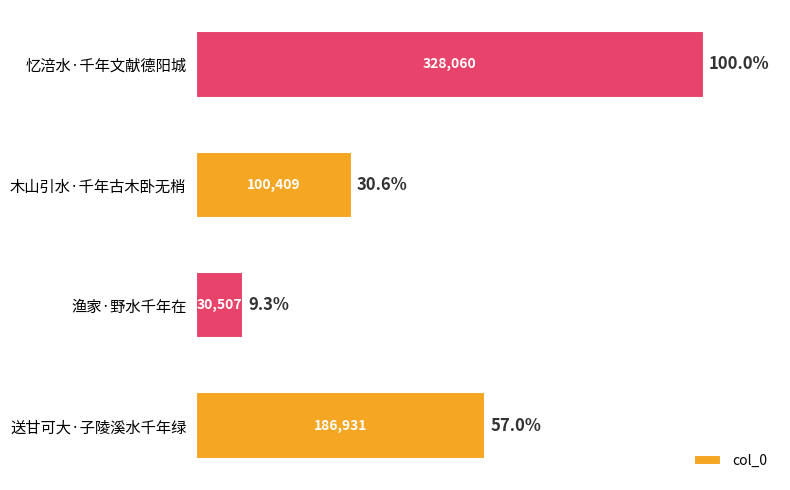

Rank the categories by value from highest to lowest.

忆涪水·千年文献德阳城, 送甘可大·子陵溪水千年绿, 木山引水·千年古木卧无梢, 渔家·野水千年在